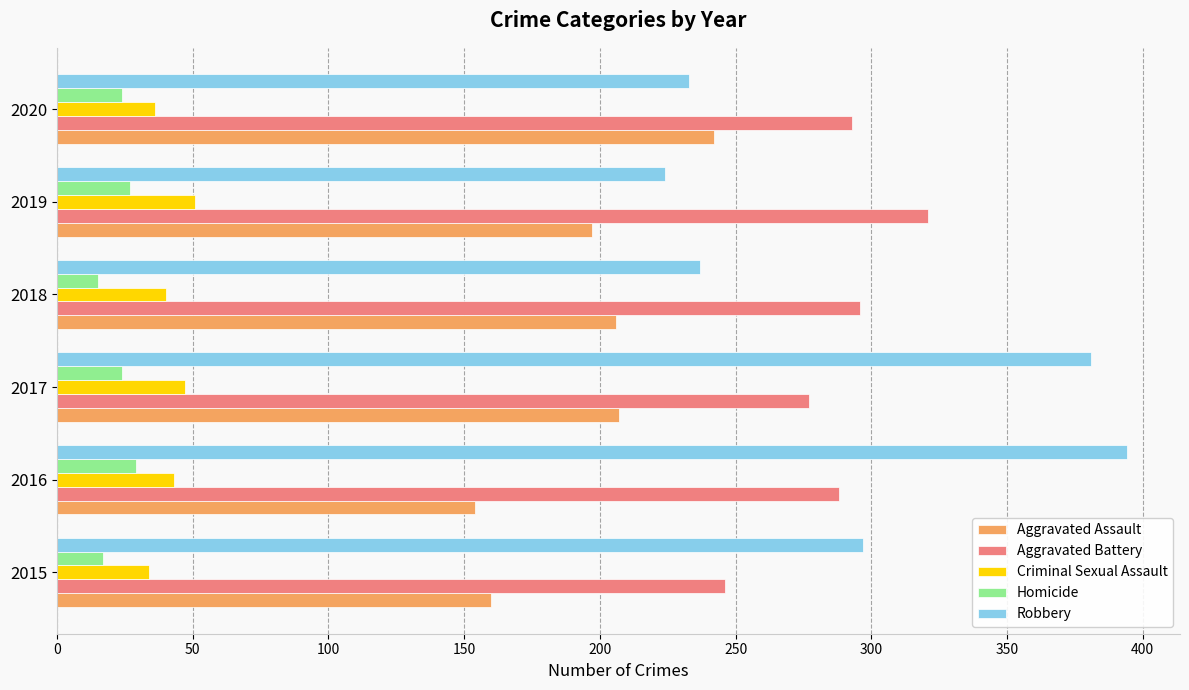

Which series has the widest spread of values?

Robbery